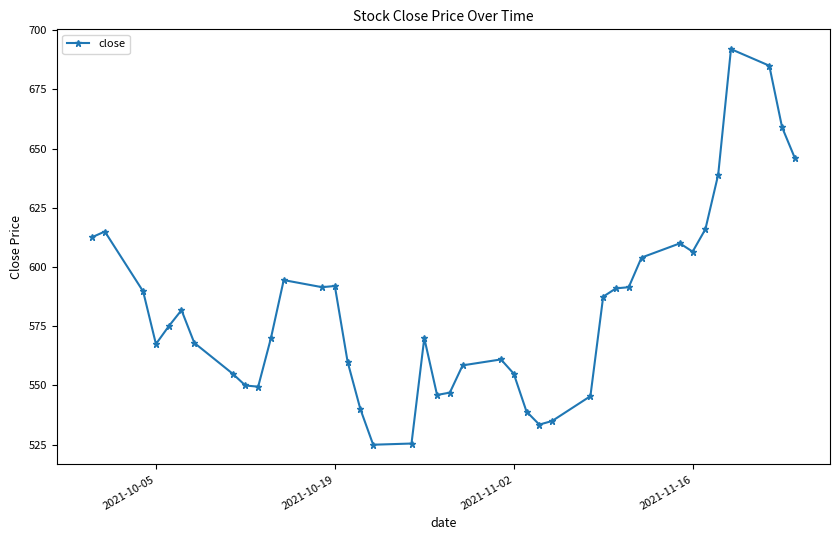

True or false: the data has more than 0 interior local peaks.

True